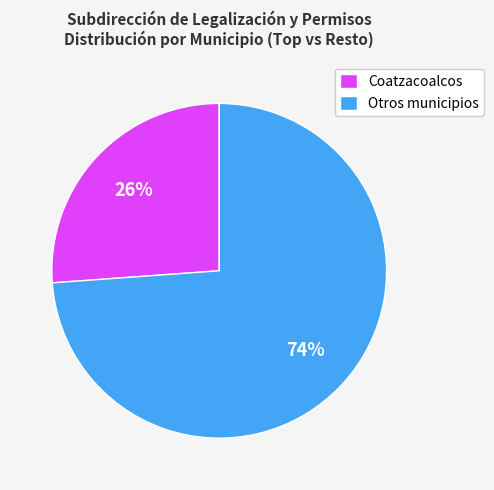

Which slice is the smallest?

Coatzacoalcos